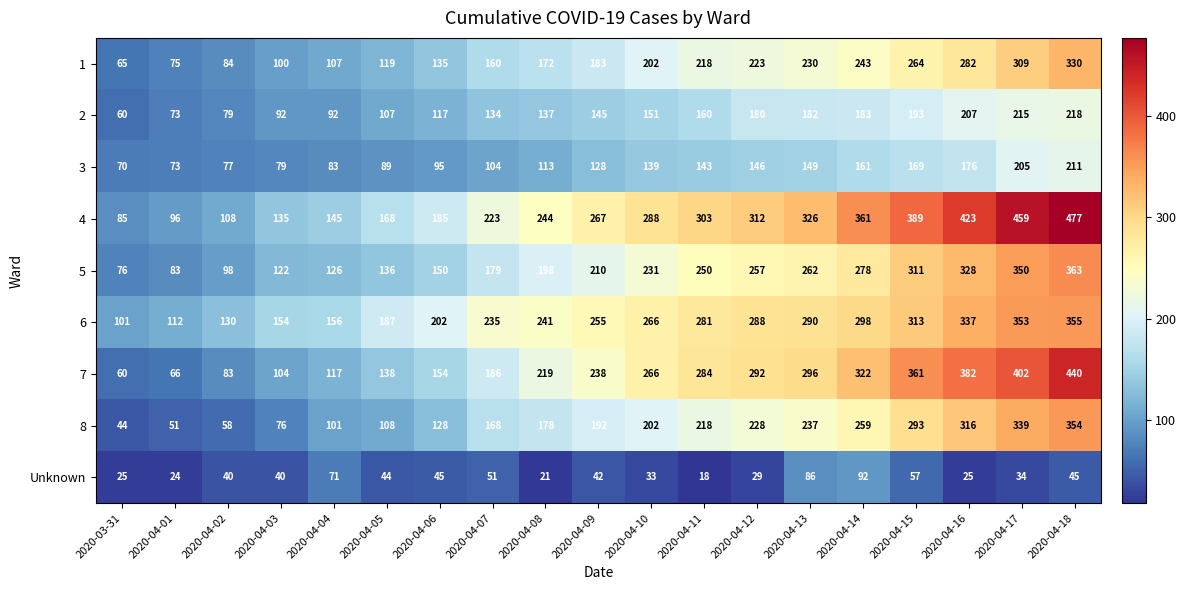

What is the difference between the 1 values at 2020-04-03 and 2020-04-14?

143